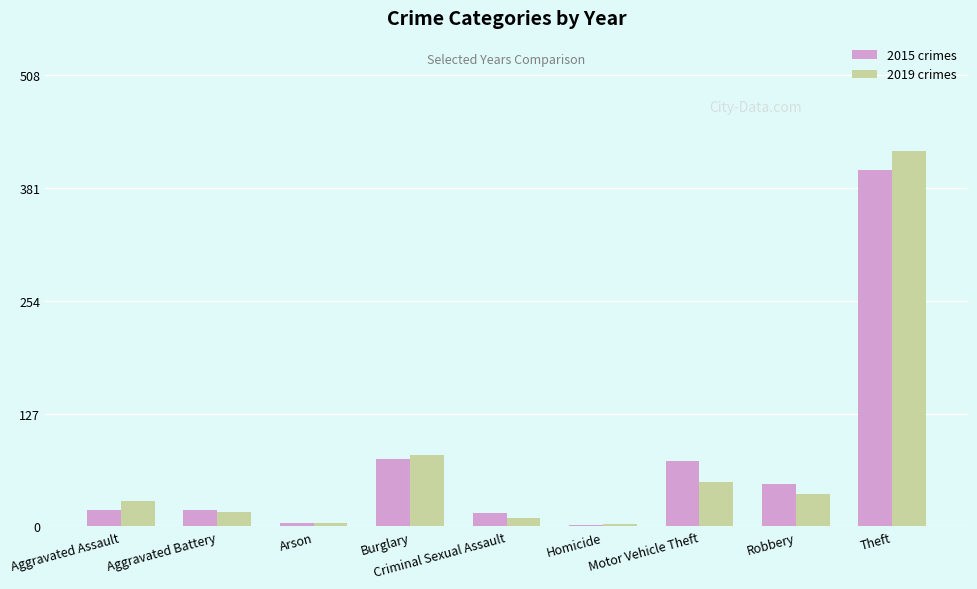

What is the greatest value displayed?

424